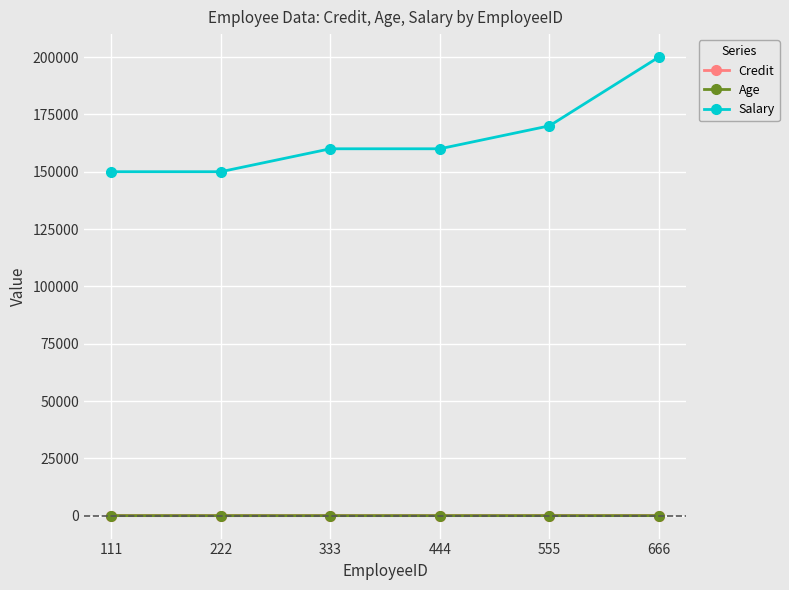

What are all the series names shown in the legend?

Credit, Age, Salary